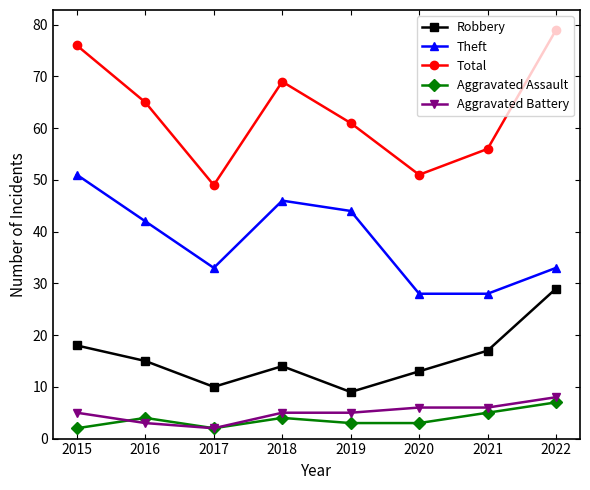

True or false: Total has more than 1 interior local peaks.

False